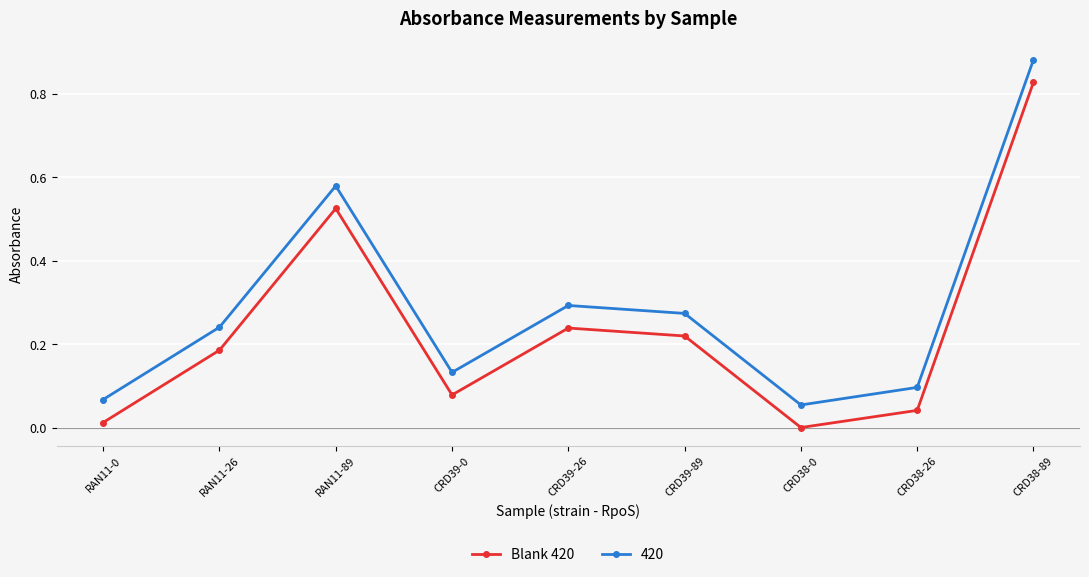

True or false: 420 has a value of 0.1 at RAN11-0.

True